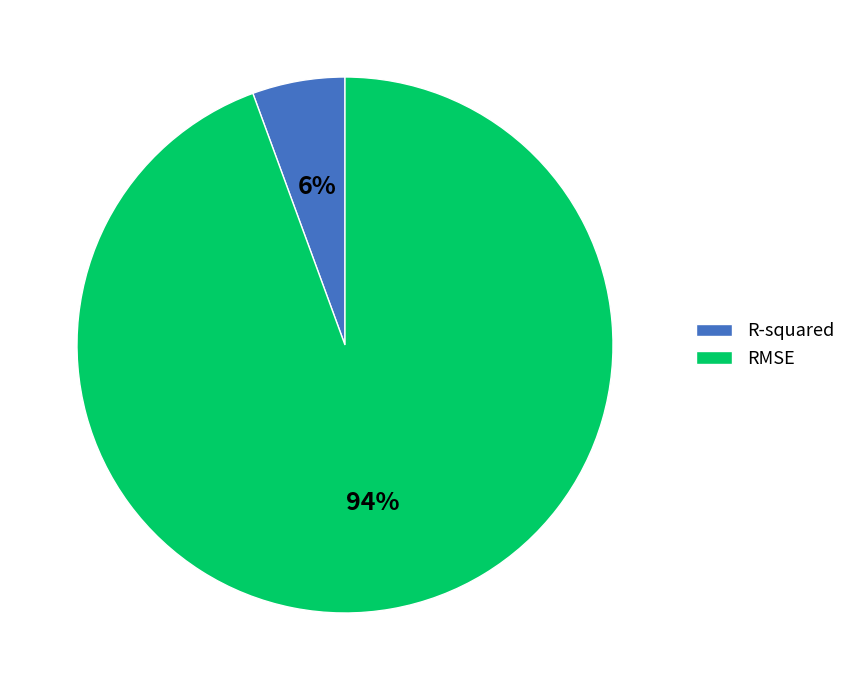

To the nearest percent, what is the combined percentage of RMSE and R-squared?

100%